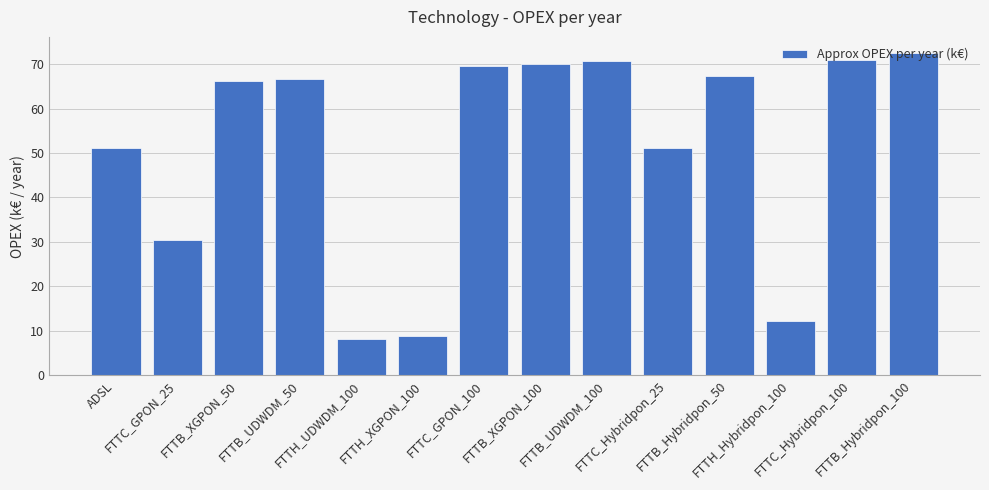

Which category has the lowest value across all series?

FTTH_UDWDM_100